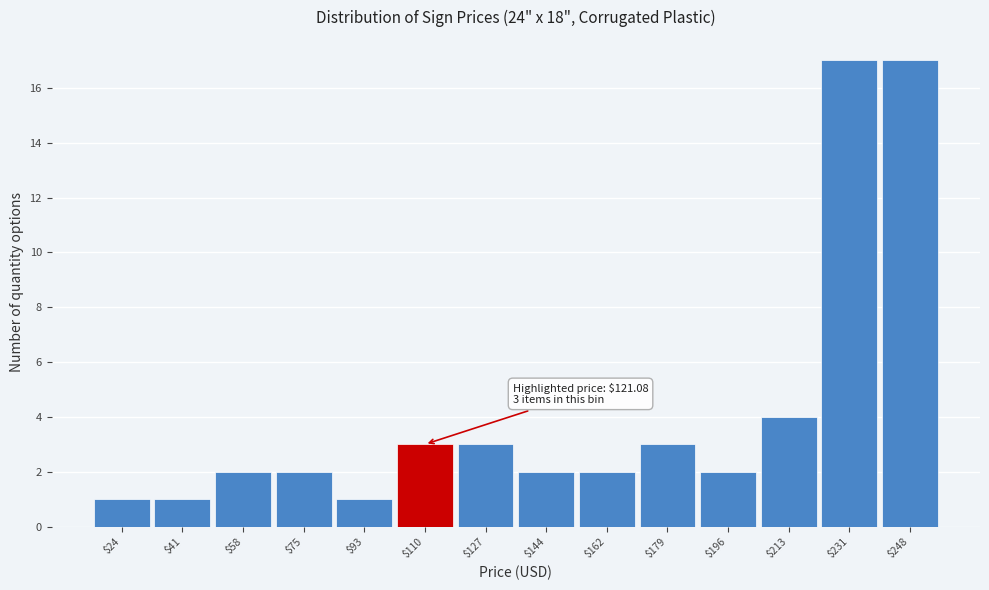

Reading left to right, transcribe all the data shown in this chart.

1	1	2	2	1	3	3	2	2	3	2	4	17	17